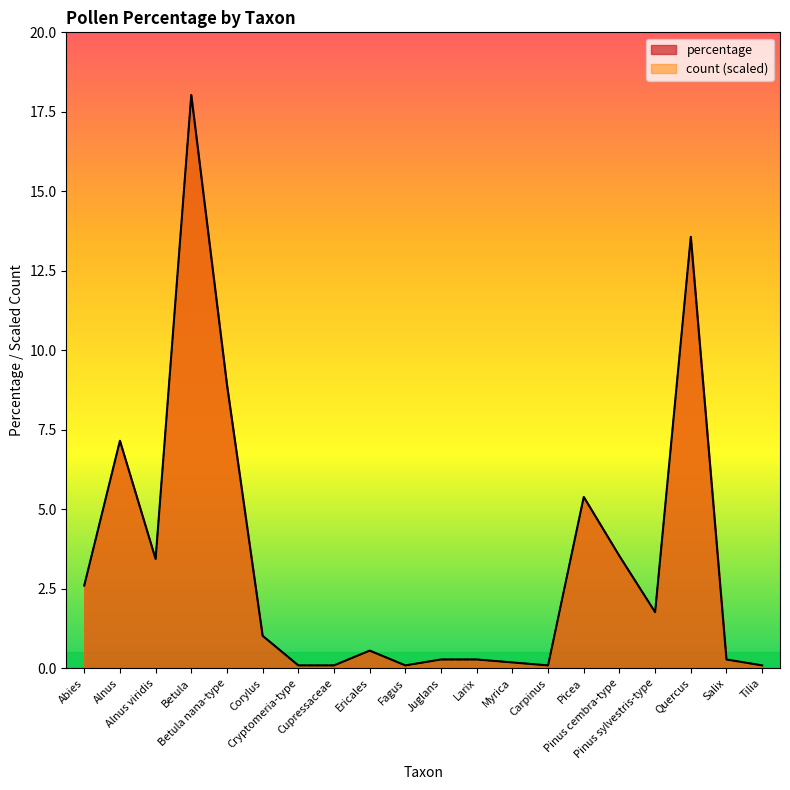

At which label does count first exceed 1?

Abies